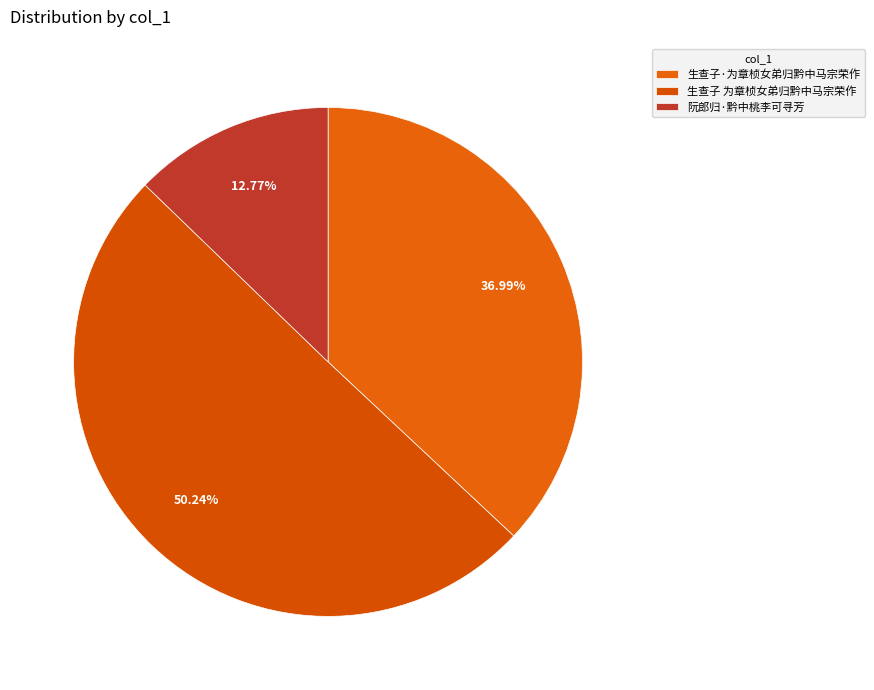

Which slice is the smallest?

阮郎归·黔中桃李可寻芳